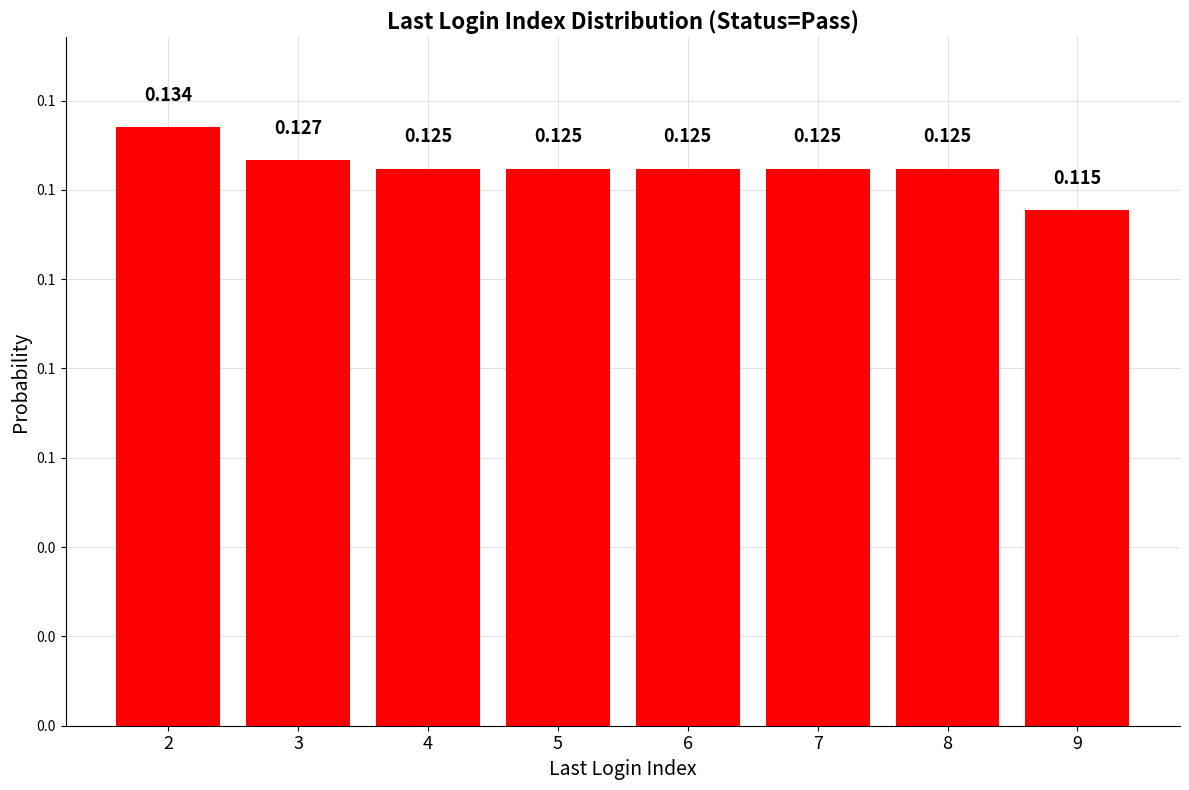

Reading left to right, what are all the values shown in this chart?

2=0.1	3=0.1	4=0.1	5=0.1	6=0.1	7=0.1	8=0.1	9=0.1